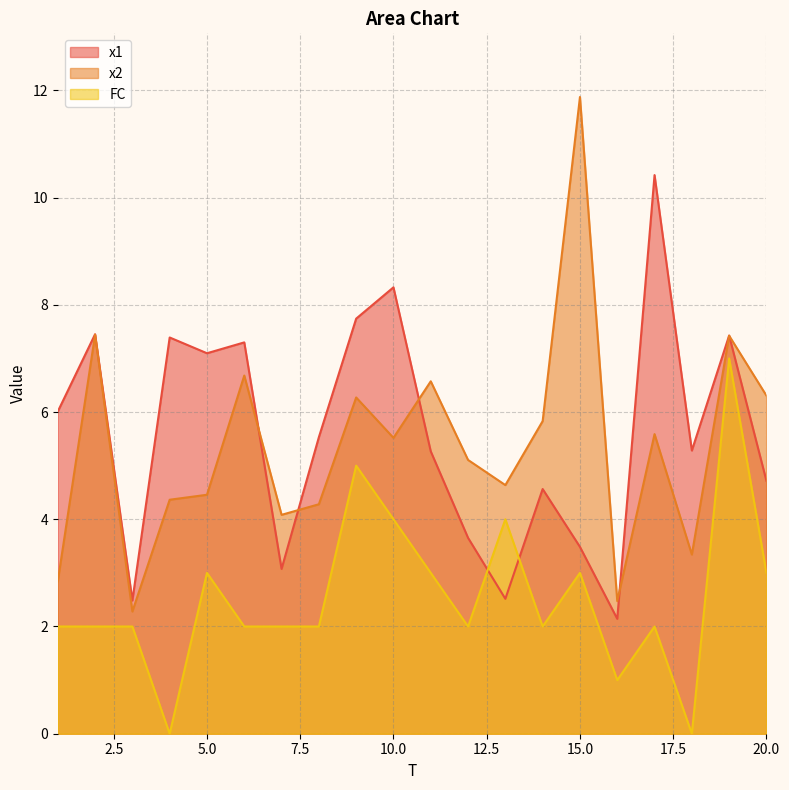

The x2 series shows 4.4 at 4. True or false?

True